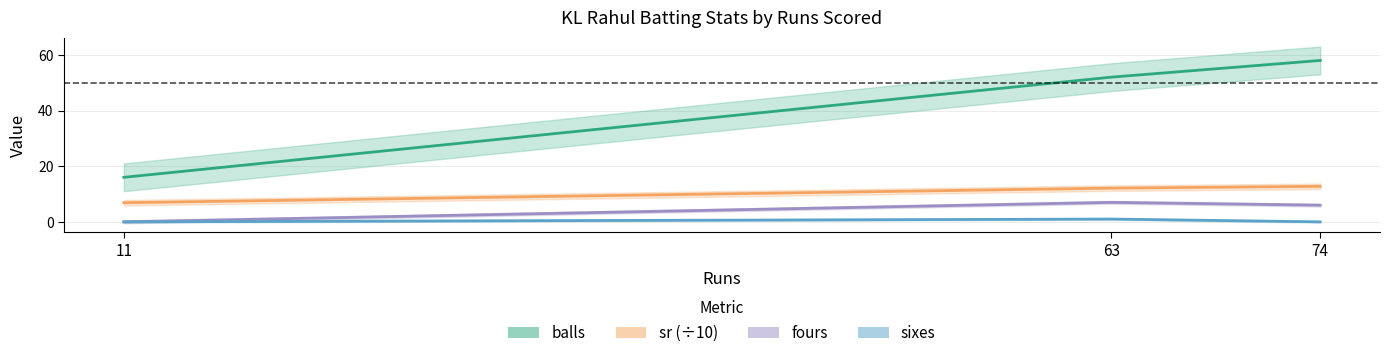

What is the difference between the maximum and second lowest values in the sixes series?

1.0